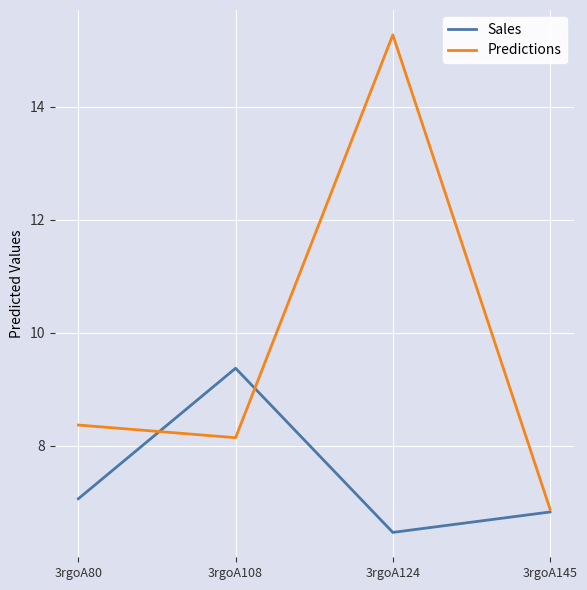

In Predictions, how many points are lower than both neighbors (excluding endpoints)?

1